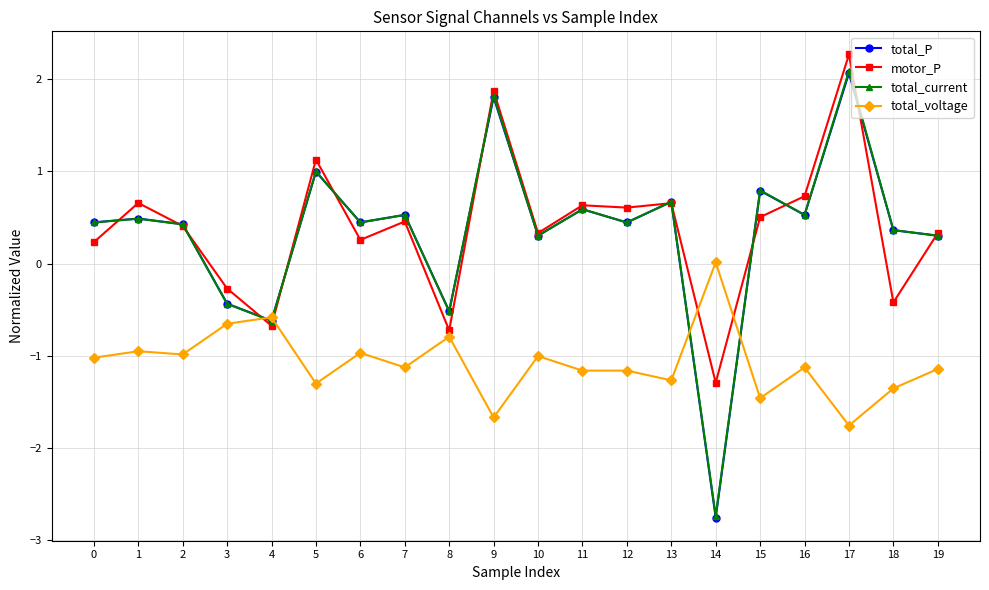

Where is the first local minimum for total_current?

4